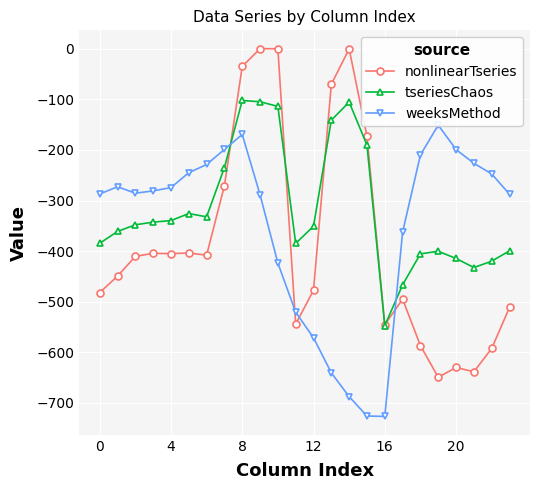

Which category has the lowest value in the tseriesChaos series?

16